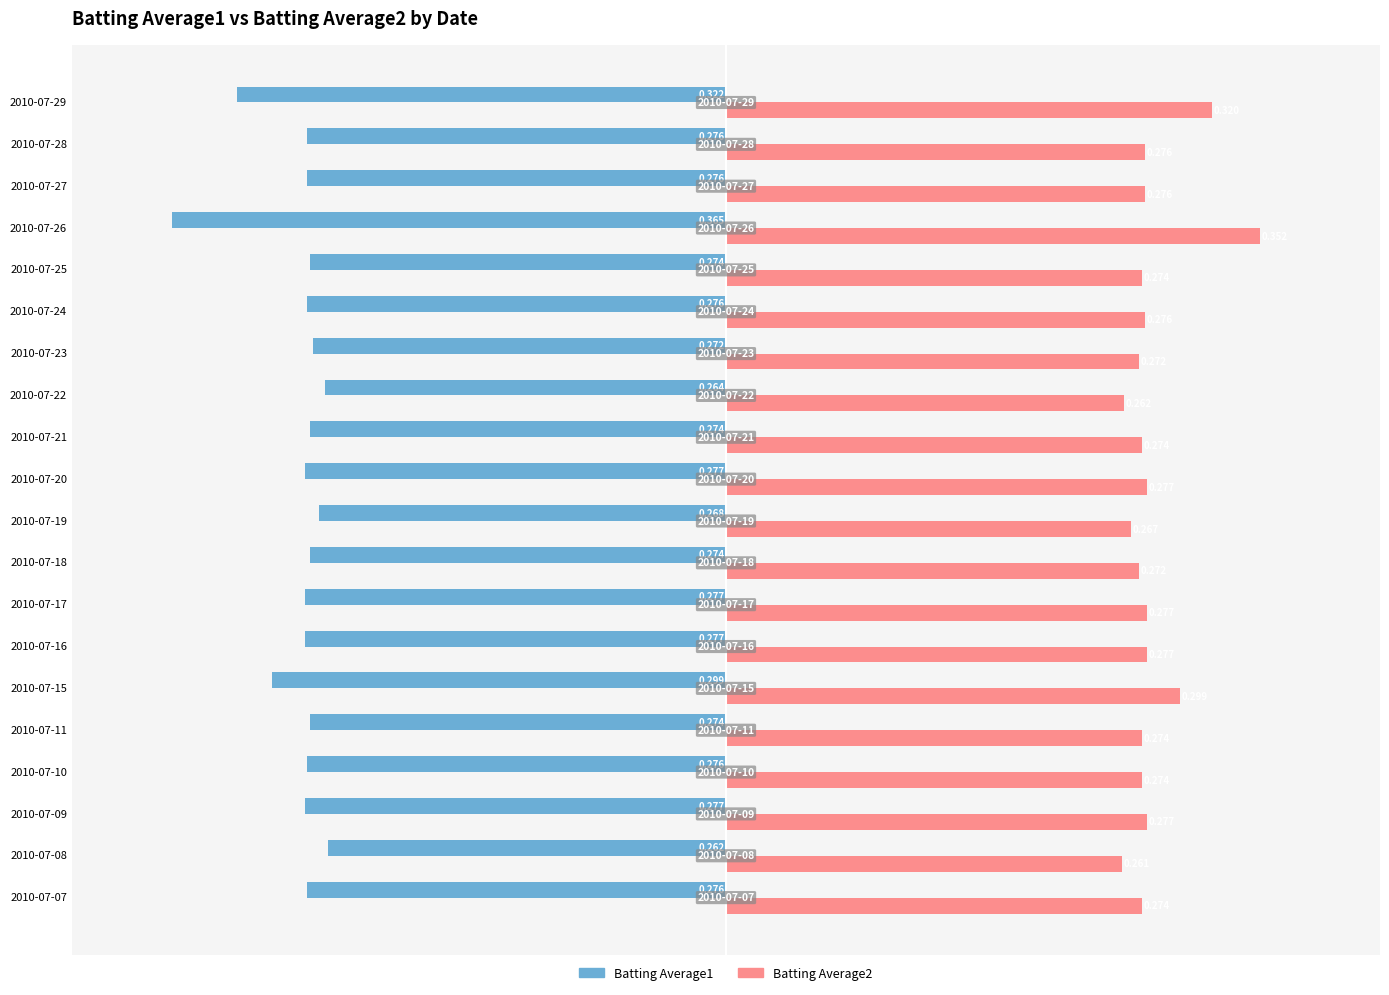

Which series has the largest range (max minus min)?

Batting Average1